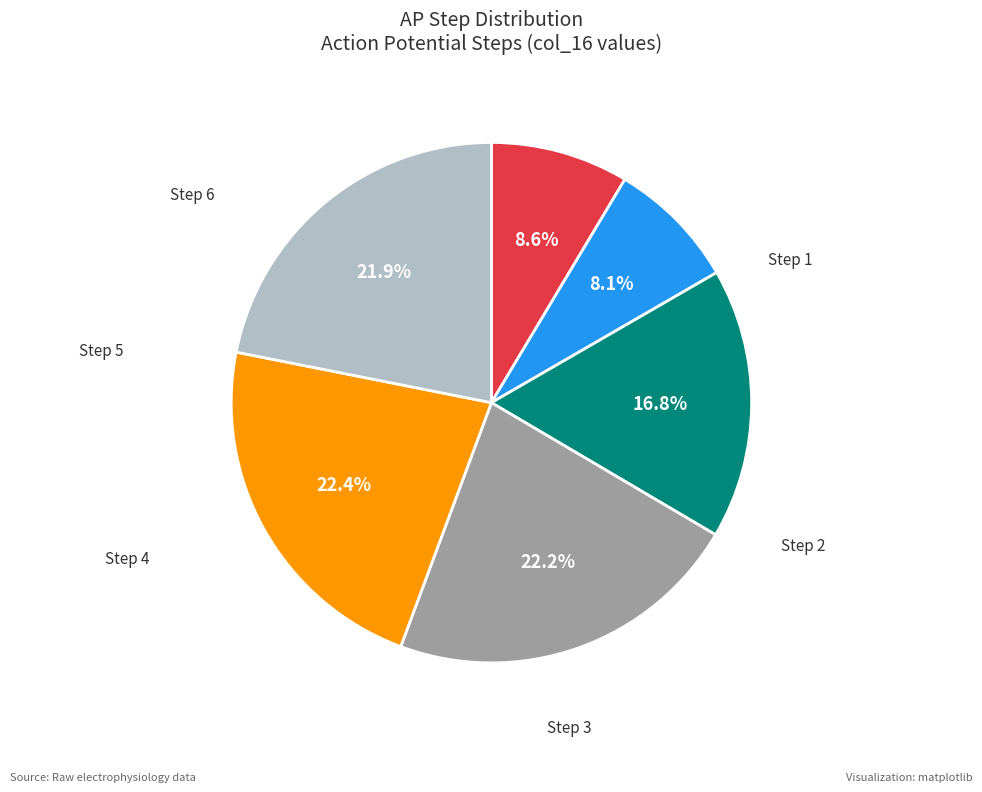

Does any single category account for the majority?

No